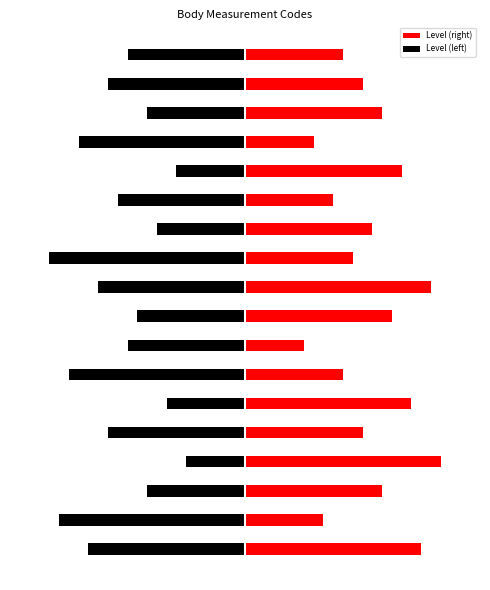

Rank the series at 10 from lowest to highest value.

Level (left), Level (right)